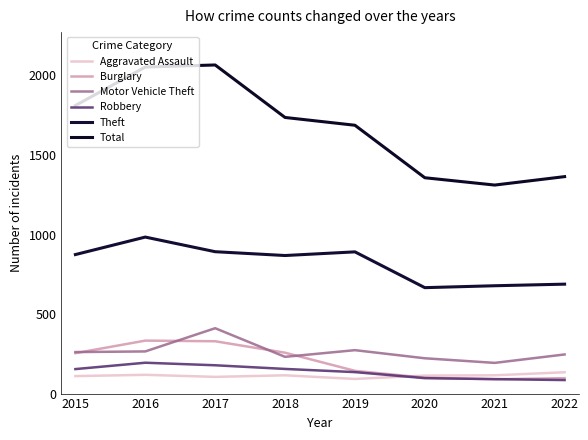

Does the chart display data point markers on the line(s)?

No